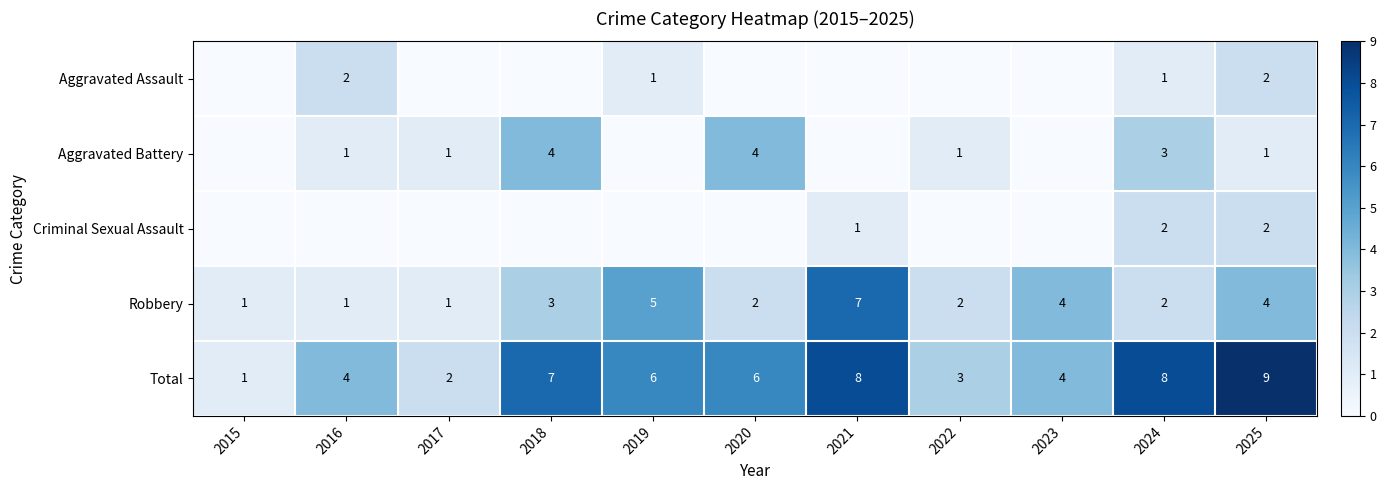

Which category has the lowest value in the Total series?

2015